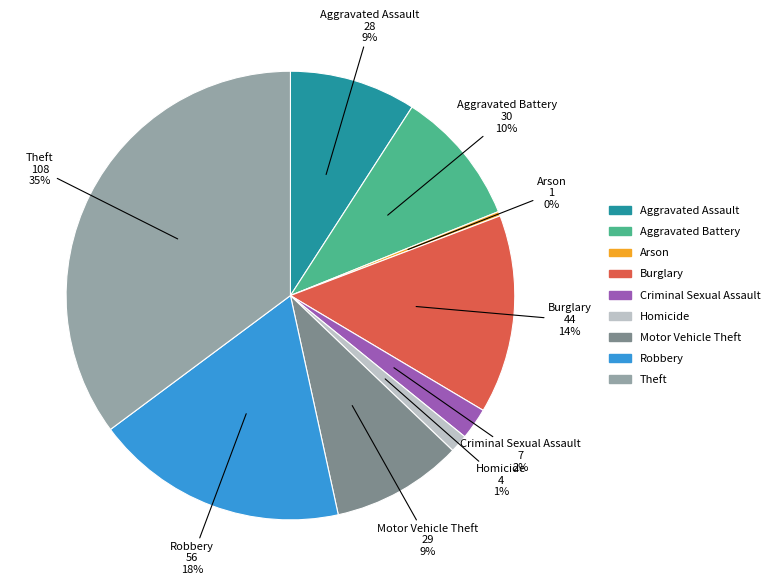

Which category has the smallest portion of the pie?

Arson